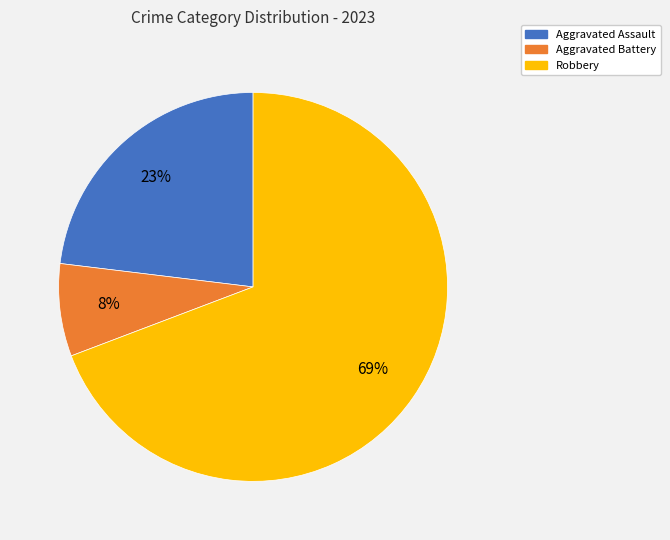

True or false: Aggravated Battery accounts for 16% of the total.

False